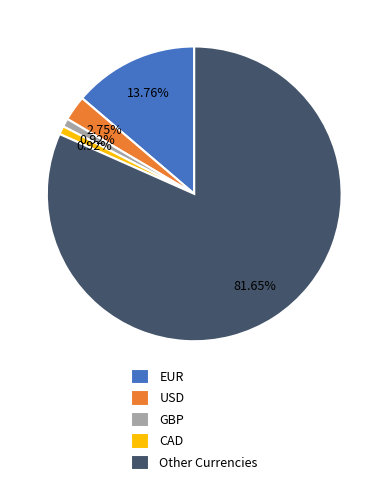

What is the majority slice?

Other Currencies